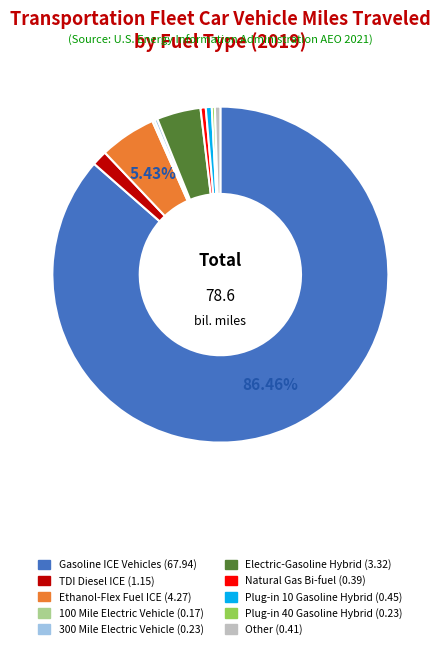

Is there any slice that represents more than half of the pie?

Yes